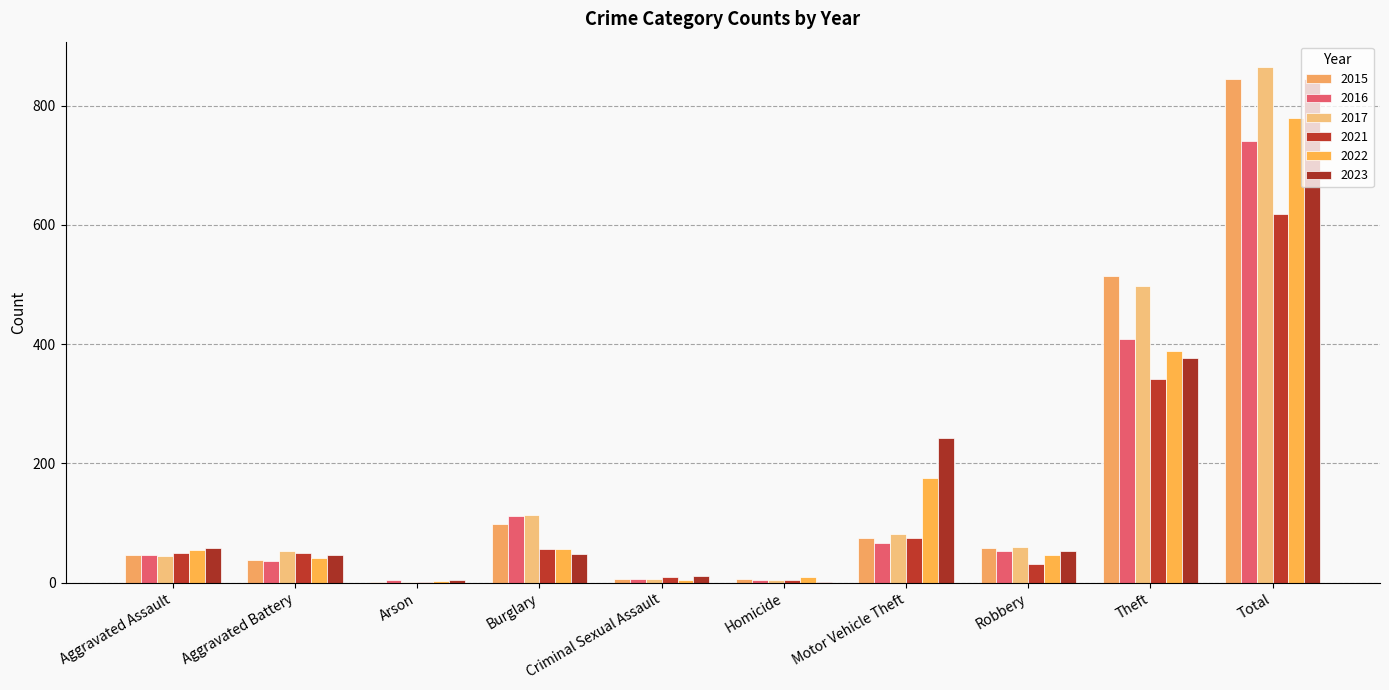

How many distinct data groups are displayed?

6